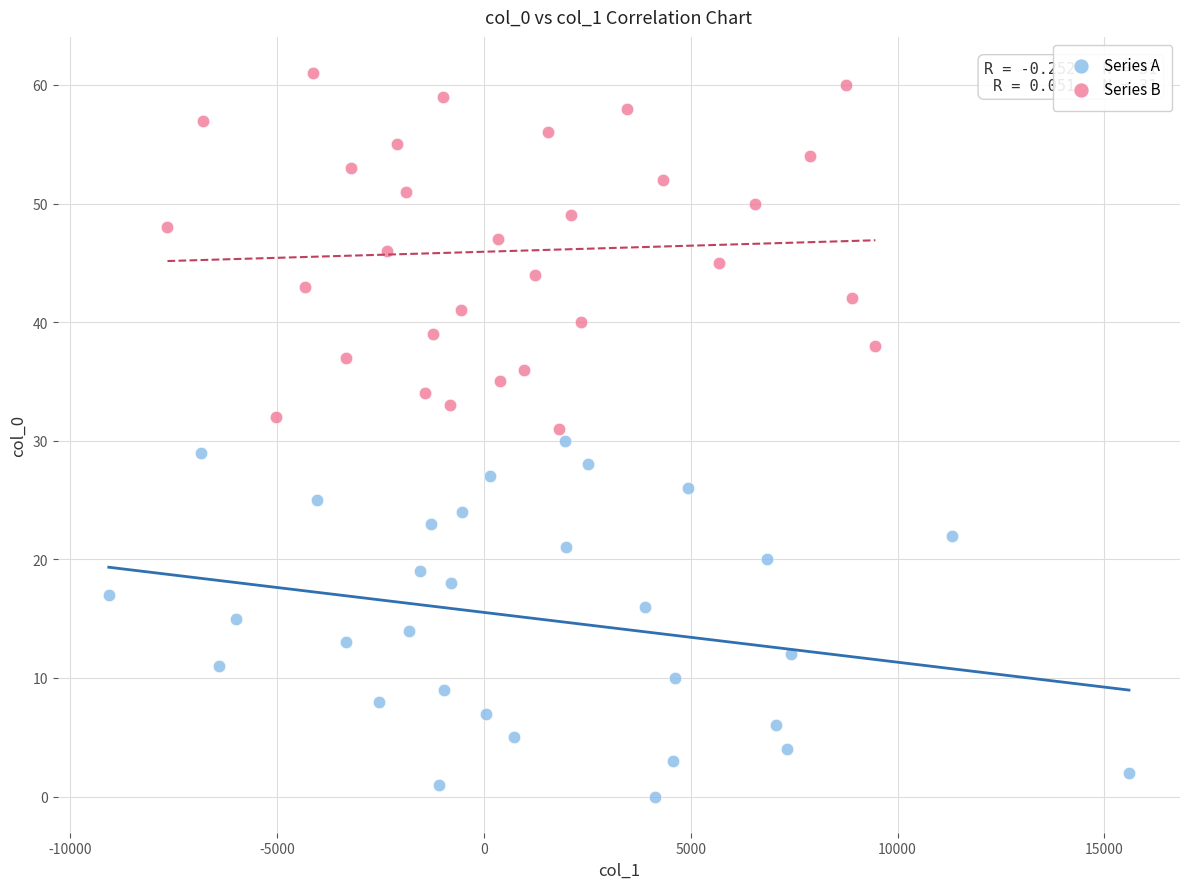

Which series reaches the minimum Y coordinate?

Series A